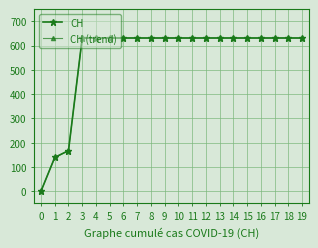

The CH series shows 631 at 11. True or false?

True